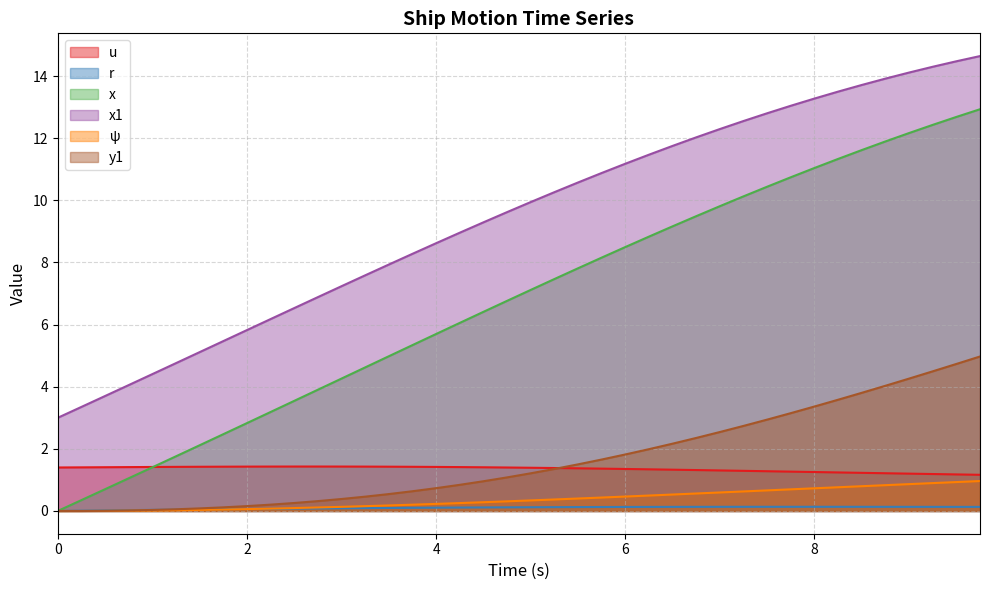

Is it true that r equals 0.0 at 0.5?

True